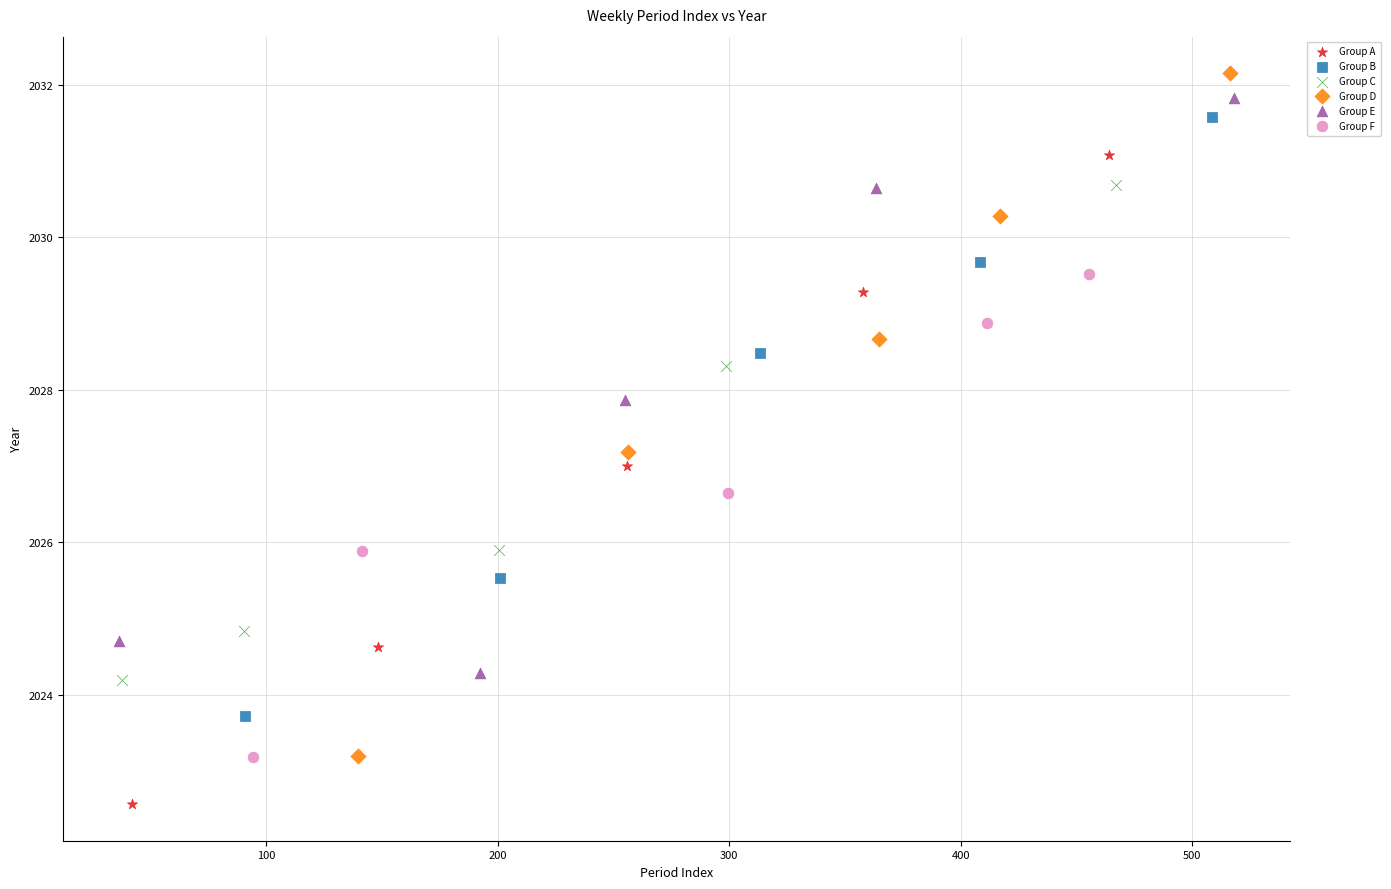

Which series has the widest spread of Y values?

Group D